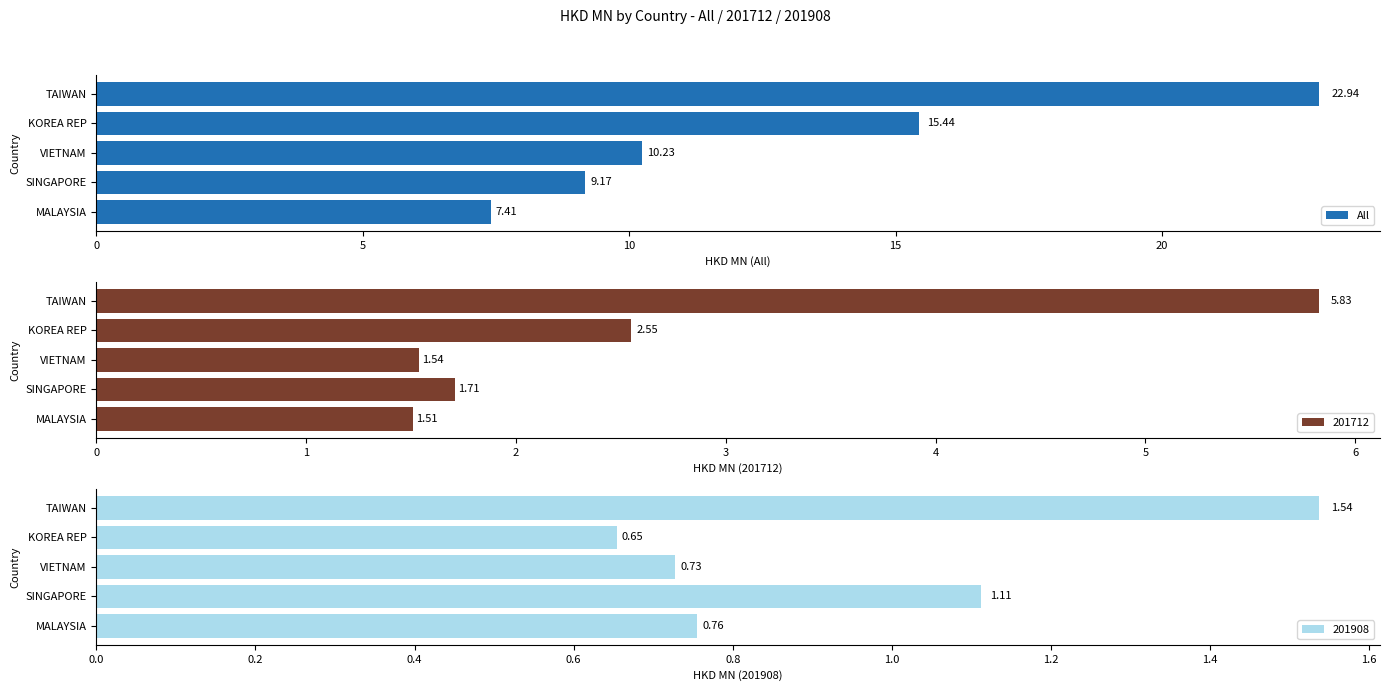

What is the sum of all All values?

65.2